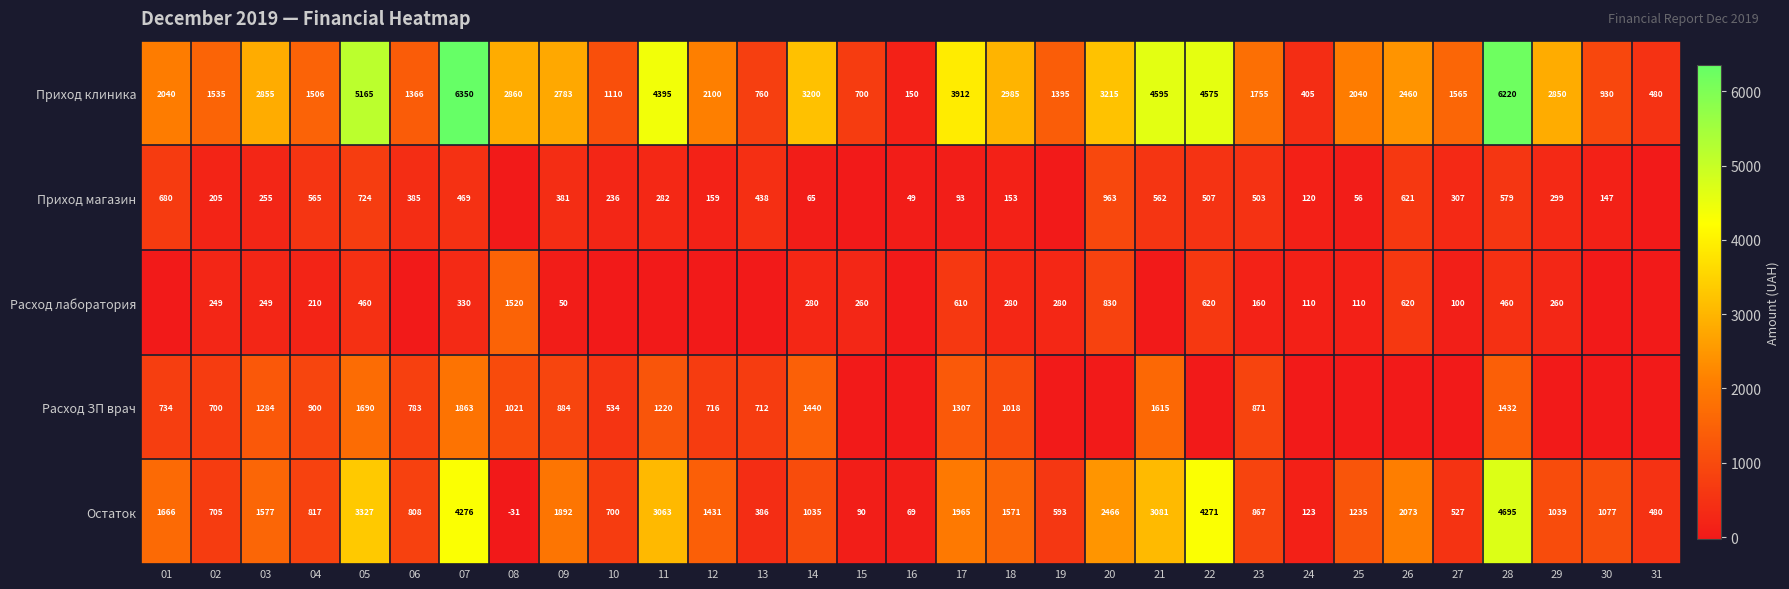

At how many categories does at least one series exceed 2229?

15